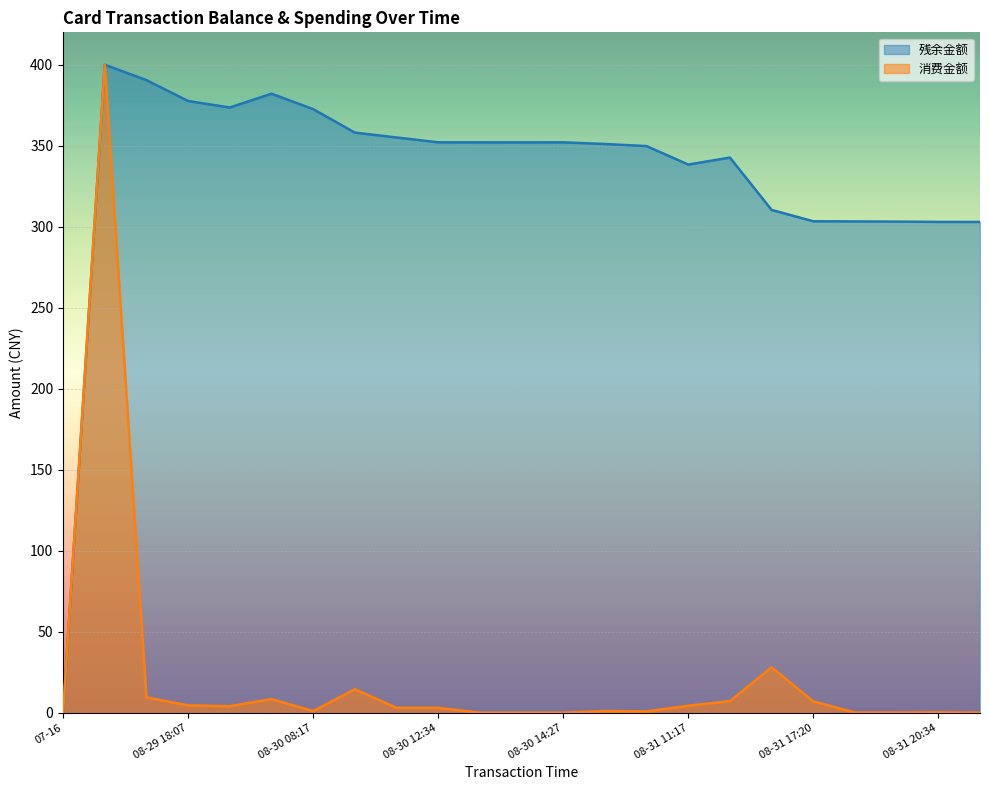

How many values in the 残余金额 series exceed 352?

12